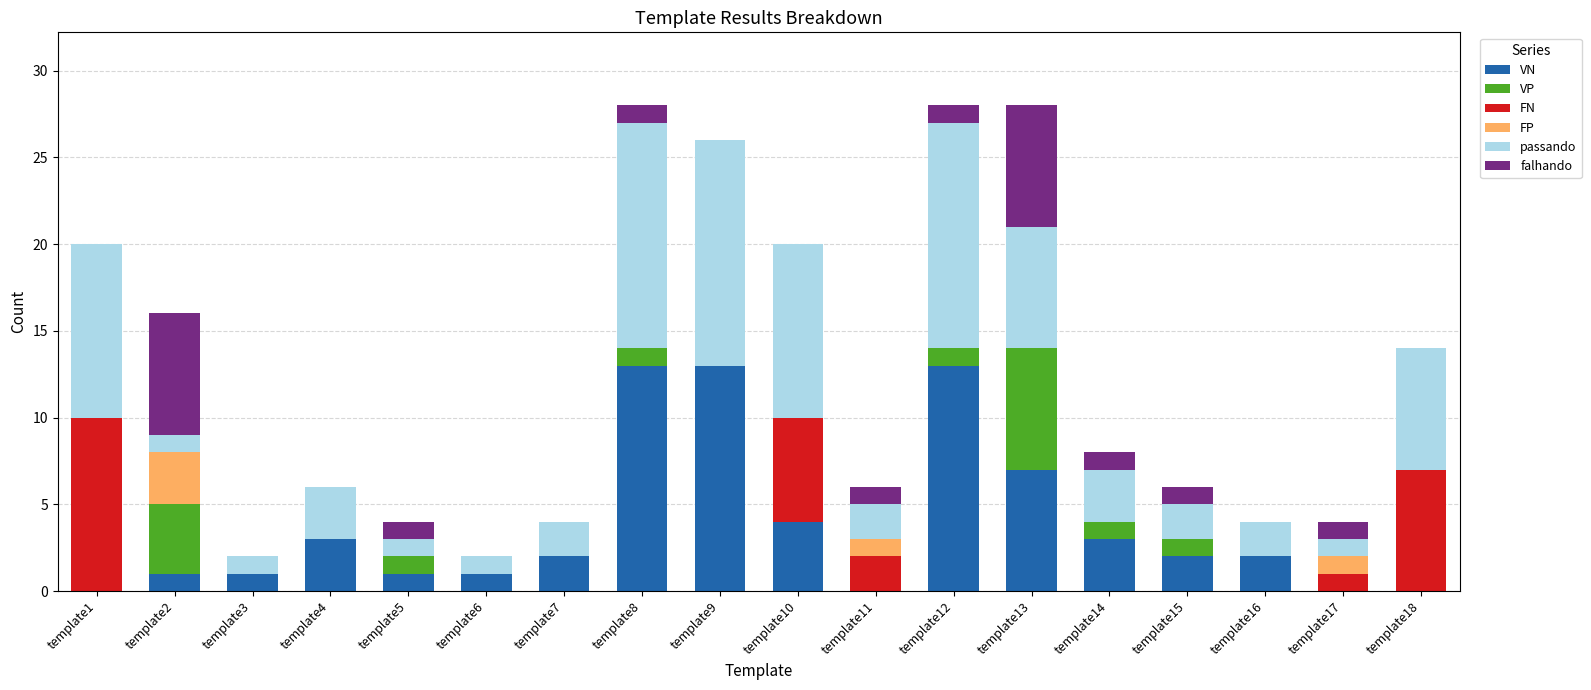

What is the total value across all series at template8?

28